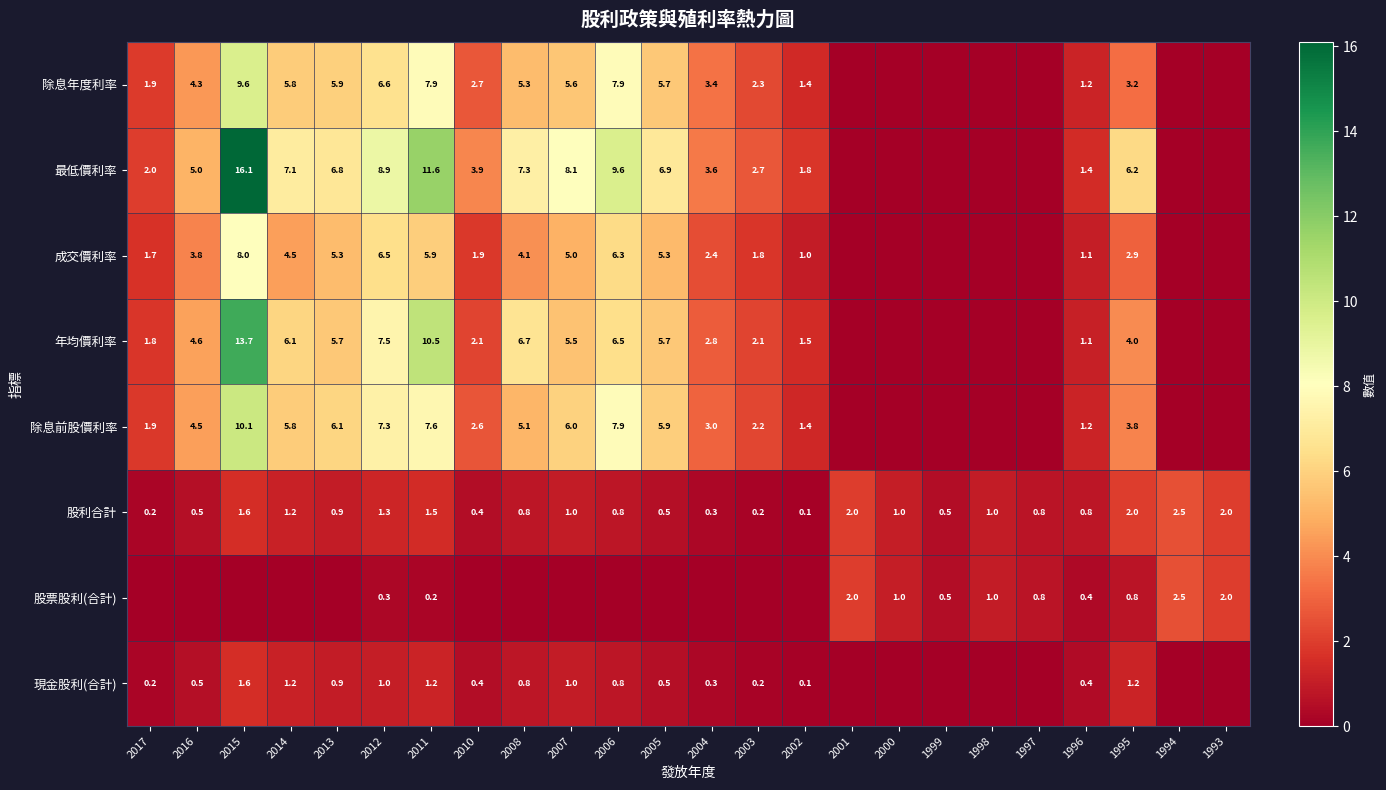

What is the difference between the 除息年度利率 values at 2017 and 2007?

3.7